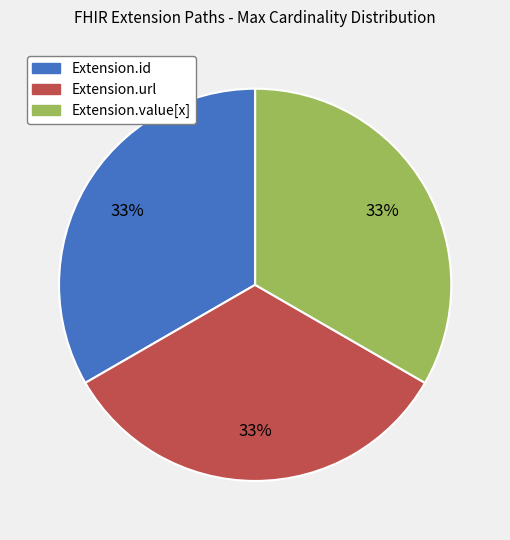

Is the sum of Extension.value[x] and Extension.id greater than half?

Yes